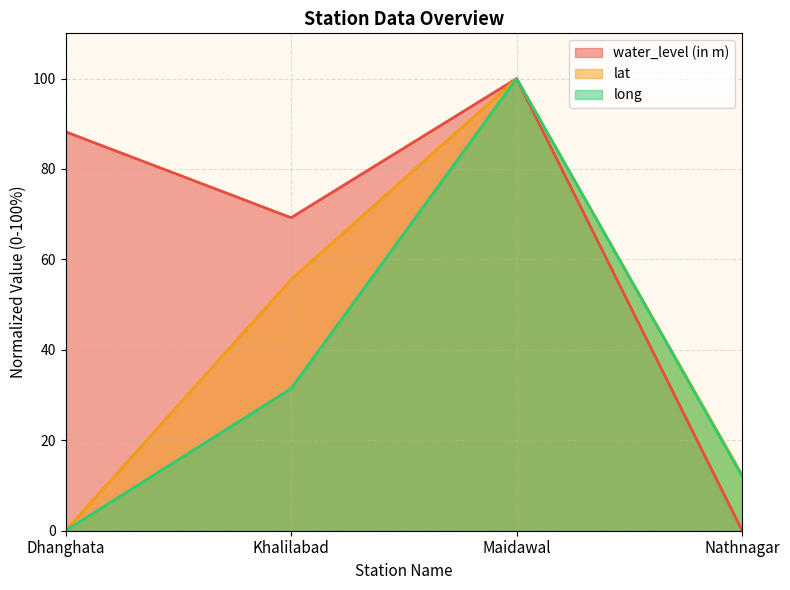

Between Khalilabad and Nathnagar, which series saw the biggest shift?

water_level (in m)